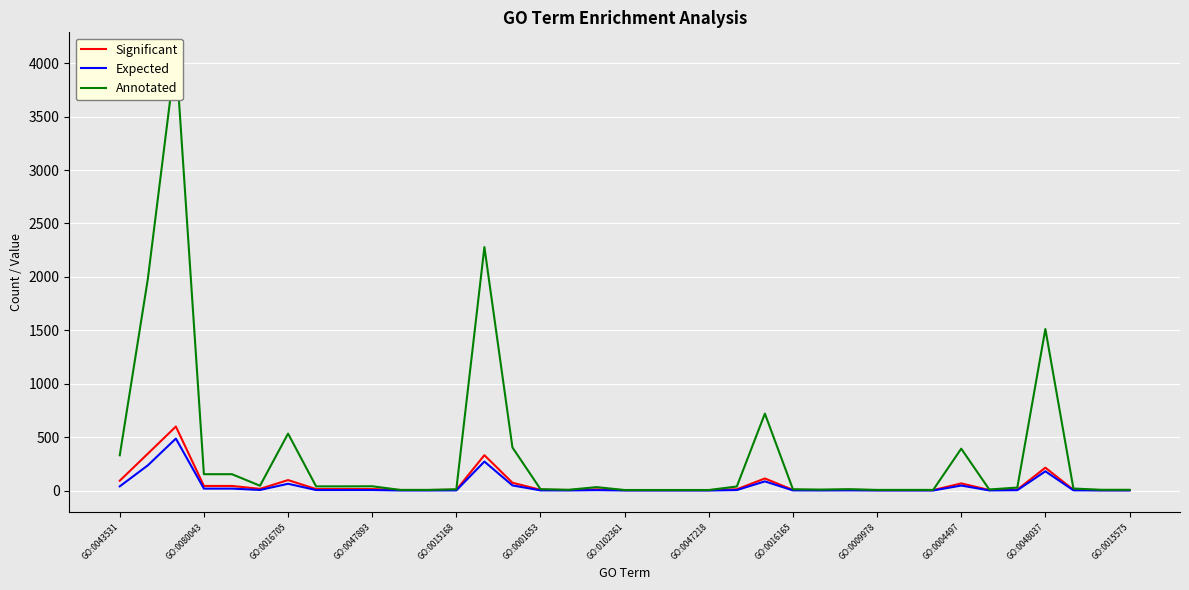

The Expected series shows 1.4 at GO:0015168. True or false?

True